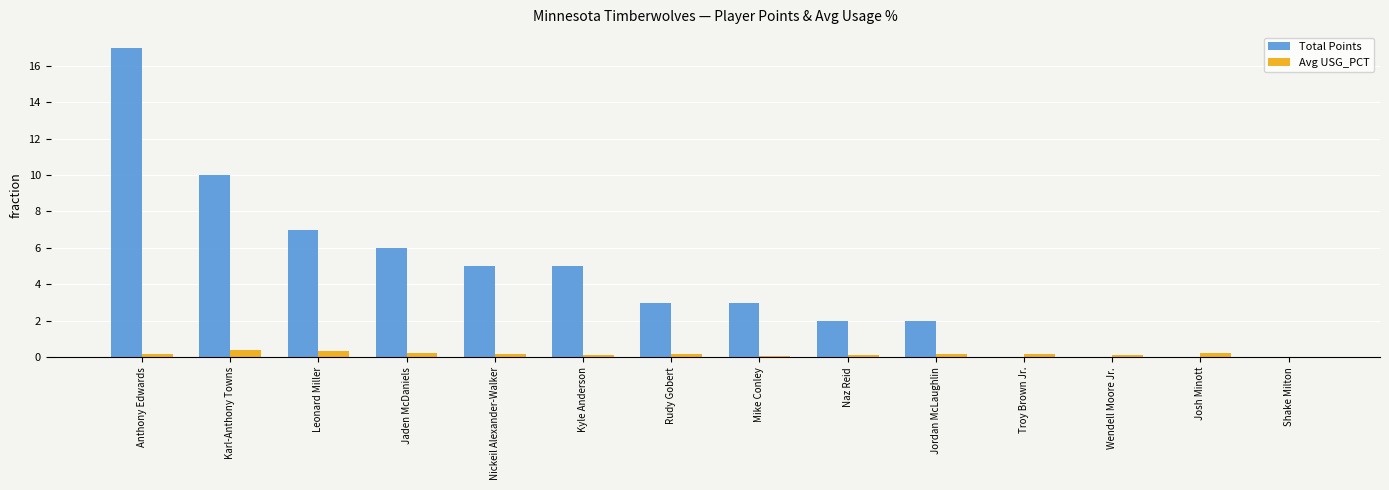

What is the average value of the Avg USG_PCT series?

0.2